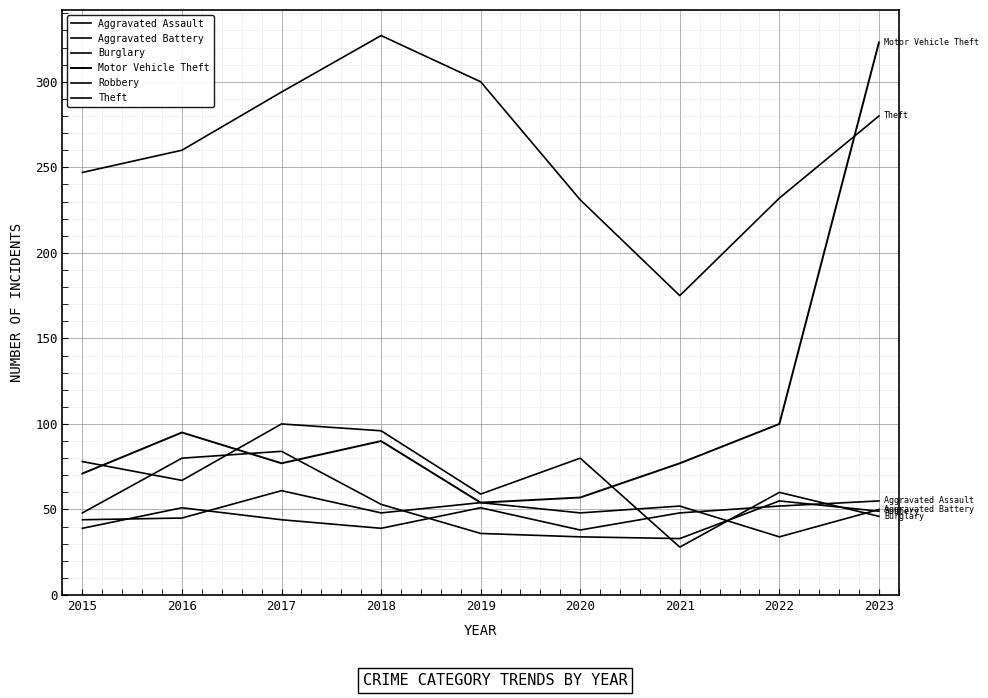

Is this an area chart (filled region under the line)?

No